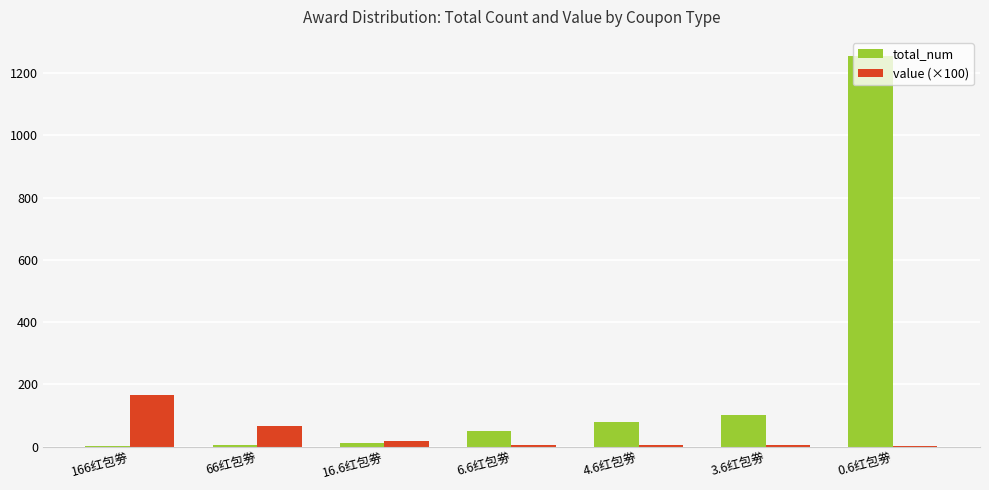

Which series has the largest range (max minus min)?

total_num